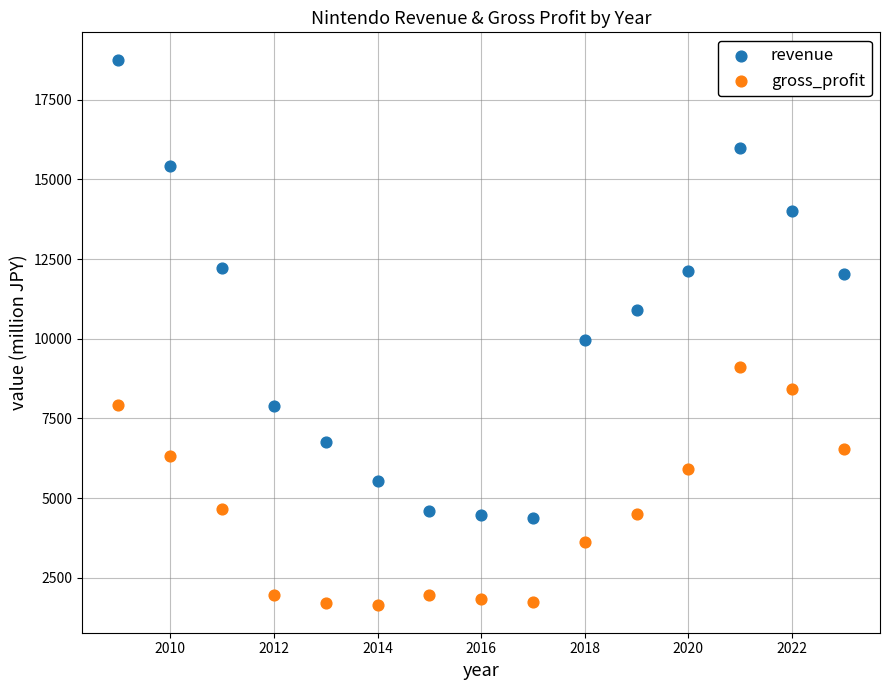

Which series contains the highest Y value?

revenue